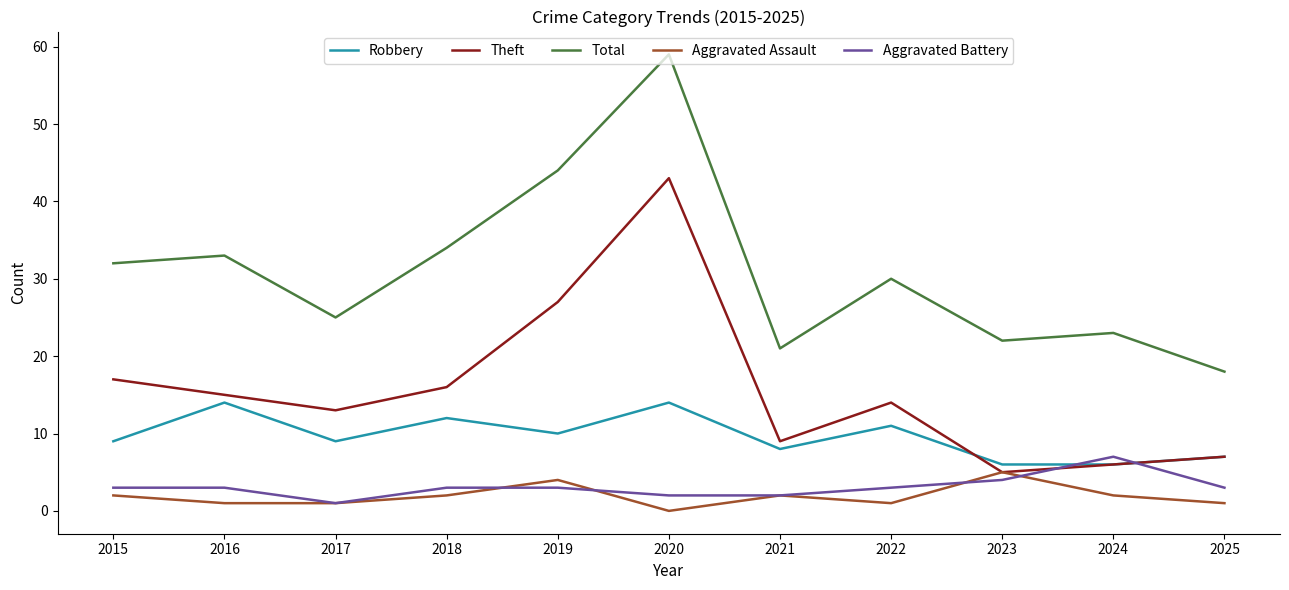

What is the approximate value of Aggravated Assault at 2015?

2